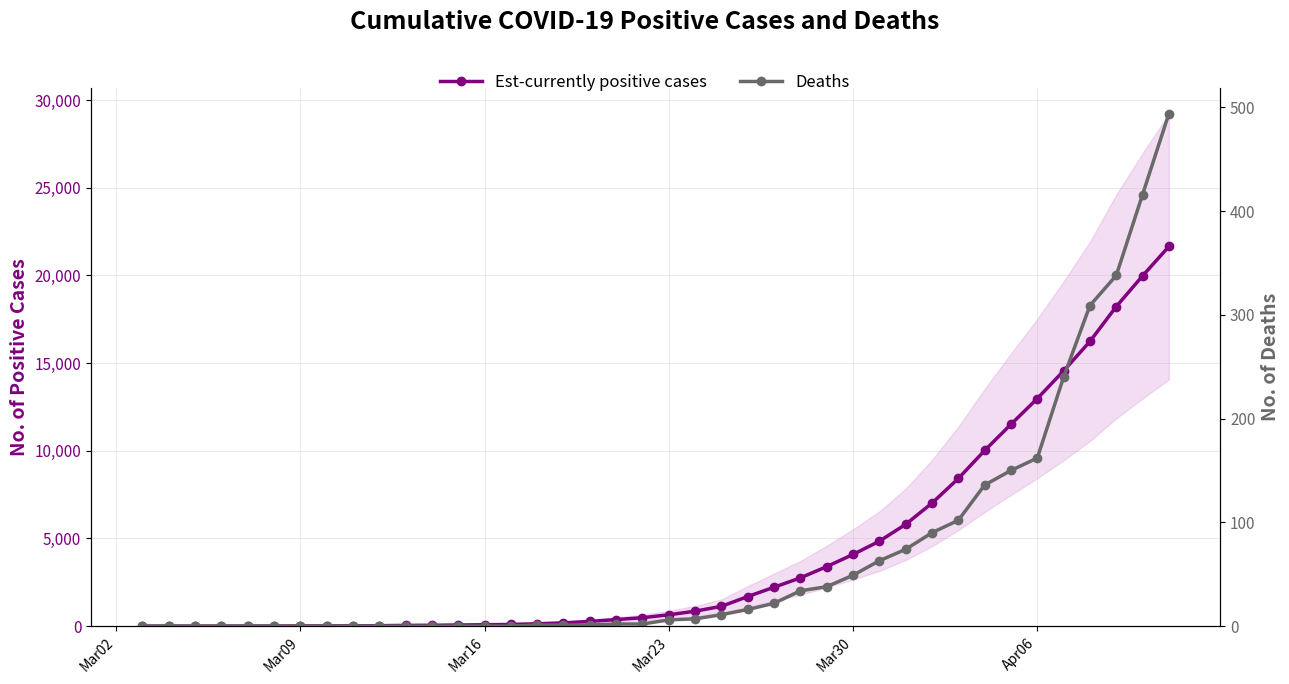

What are all the series names shown in the legend?

Est-currently positive cases, Deaths